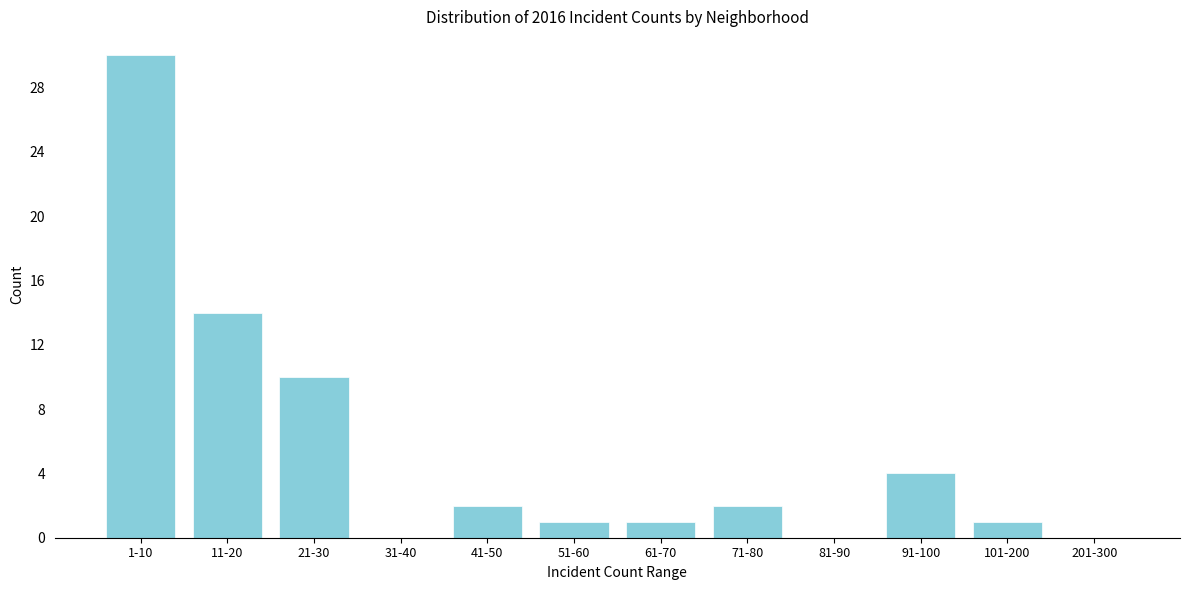

Reading left to right, list all the values displayed in this chart.

1-10=30	11-20=14	21-30=10	31-40=0	41-50=2	51-60=1	61-70=1	71-80=2	81-90=0	91-100=4	101-200=1	201-300=0